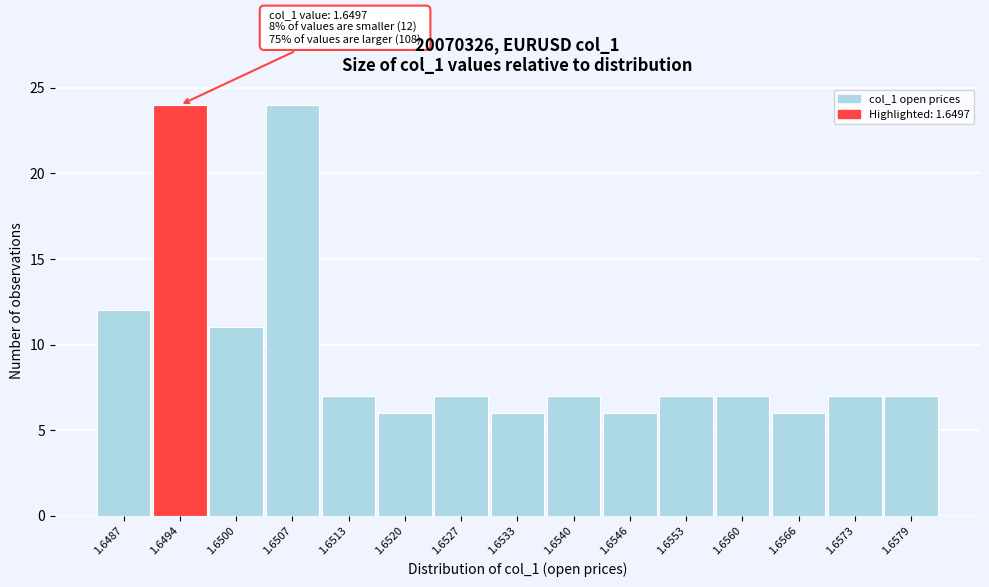

Reading left to right, list all the values displayed in this chart.

1.6487=12	1.6494=24	1.6500=11	1.6507=24	1.6513=7	1.6520=6	1.6527=7	1.6533=6	1.6540=7	1.6546=6	1.6553=7	1.6560=7	1.6566=6	1.6573=7	1.6579=7